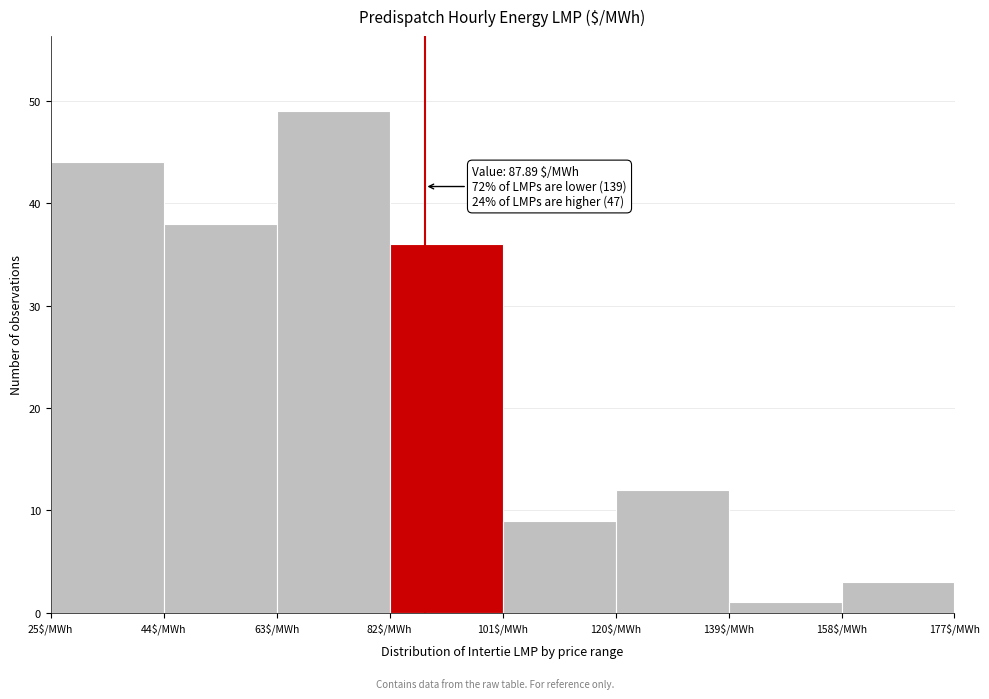

Over which range of the x-axis is the bar tallest?

63 to 82